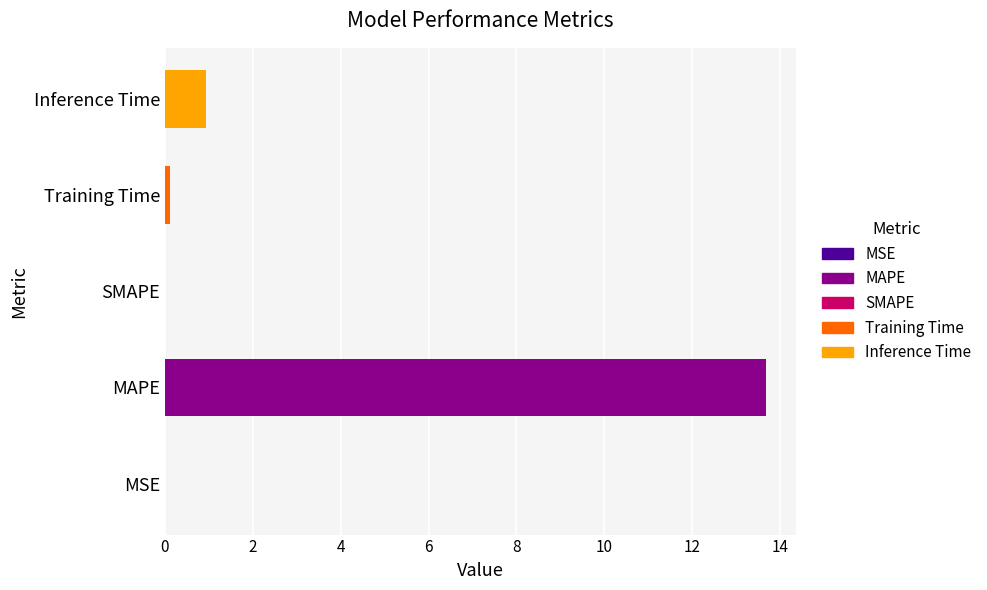

What is the change in value from MAPE to Inference Time?

-12.7